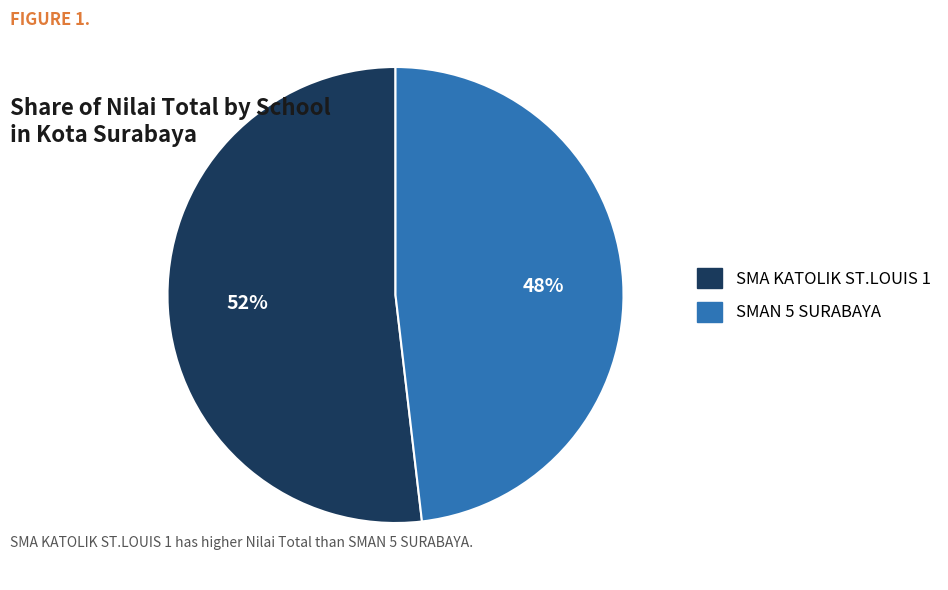

True or false: SMAN 5 SURABAYA accounts for 36% of the total.

False